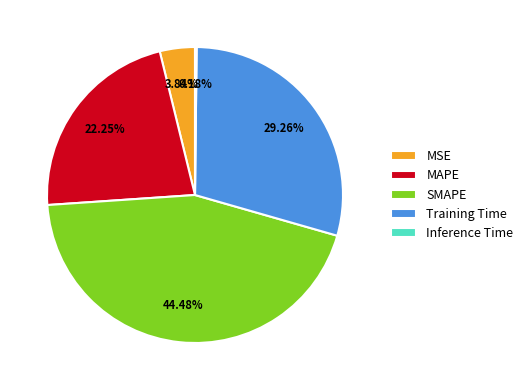

To the nearest percent, what is the average slice percentage?

20%